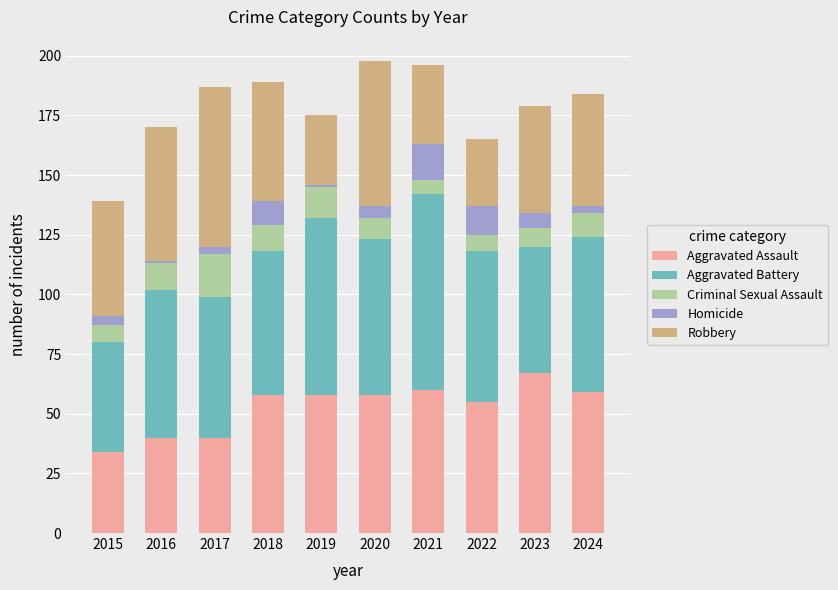

The value of Aggravated Assault at 2018 is 93. True or false?

False